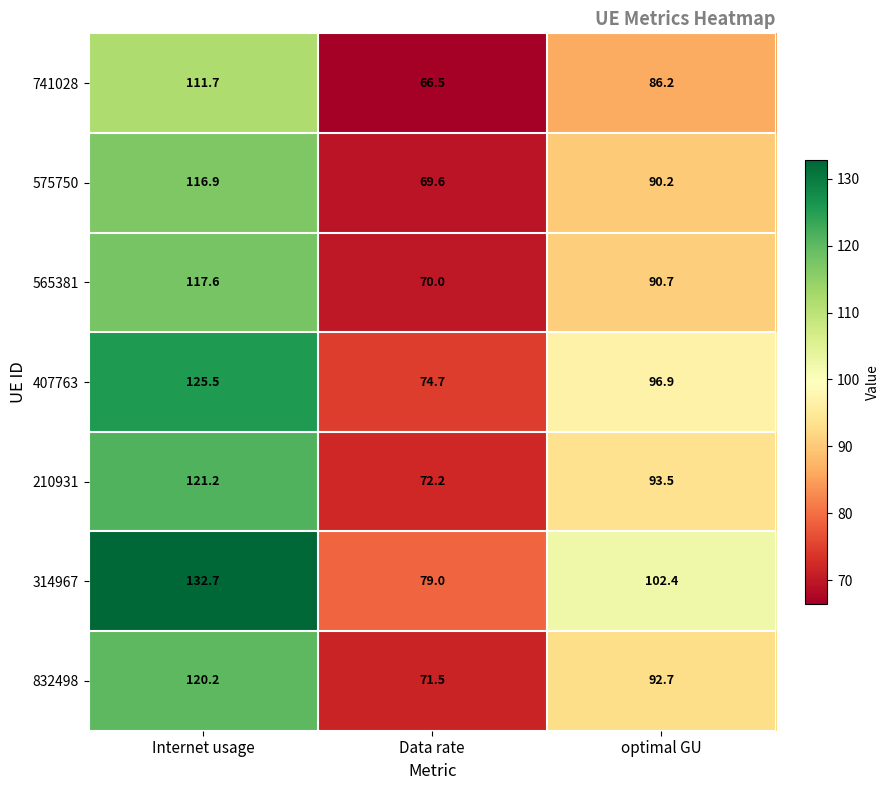

At which label does 314967 first exceed 102?

Internet usage